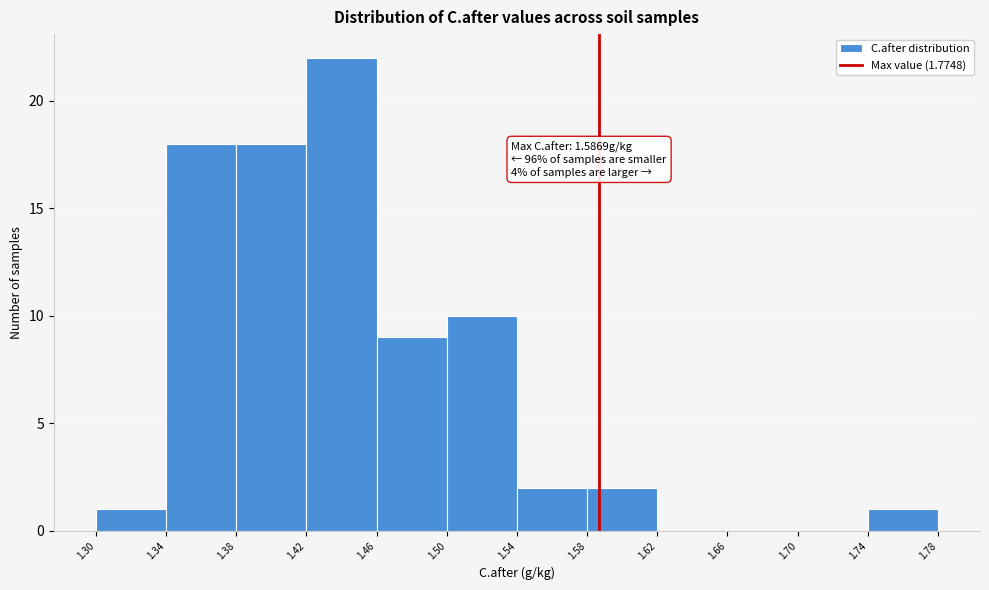

Over which range of the x-axis is the bar tallest?

1.42 to 1.46